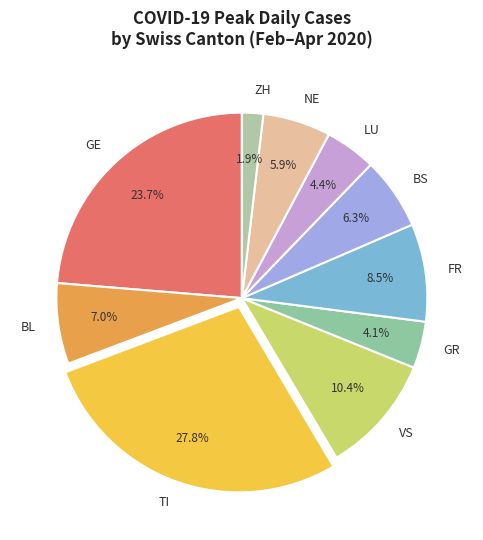

How many slices are in this pie chart?

10